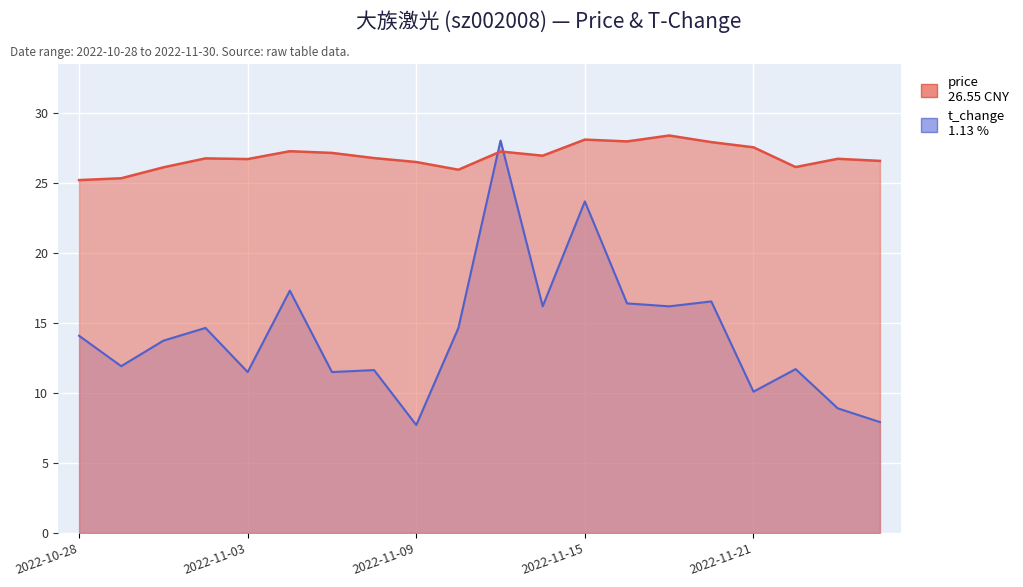

What is the label of the 3rd point from the right?

2022-11-28